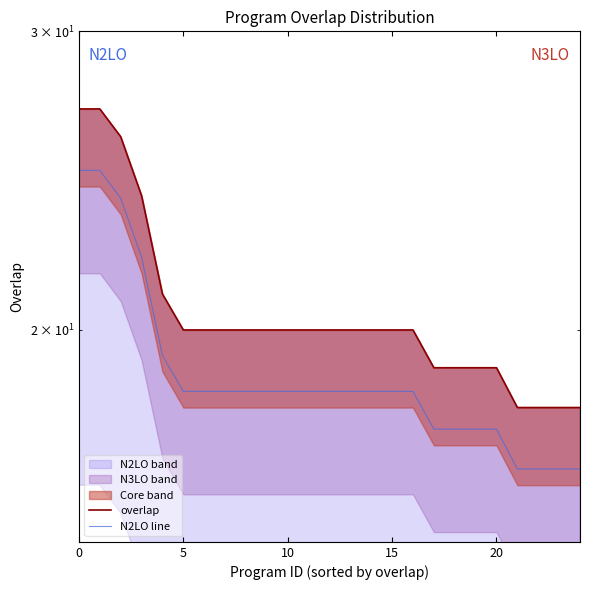

The value of overlap at 0 is 36.1. True or false?

False